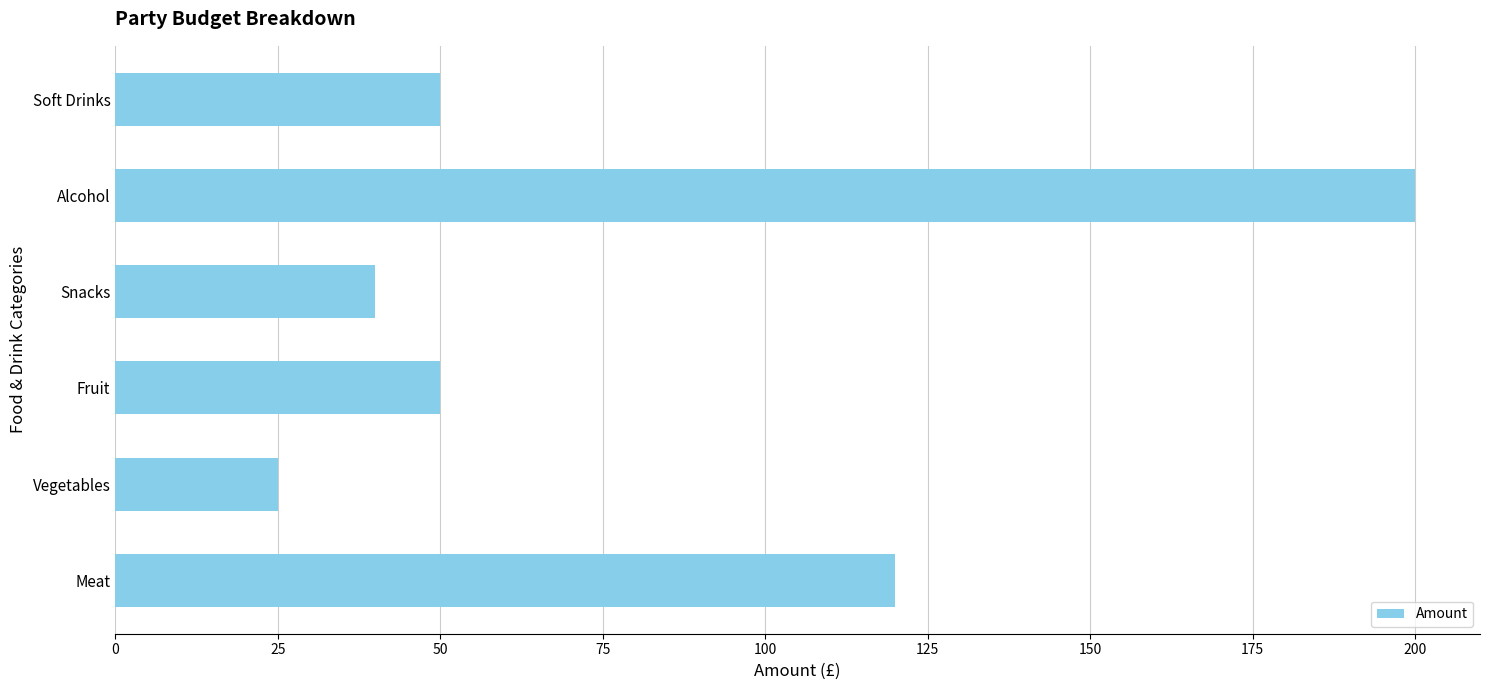

At which category does the chart reach its peak across all series?

Alcohol